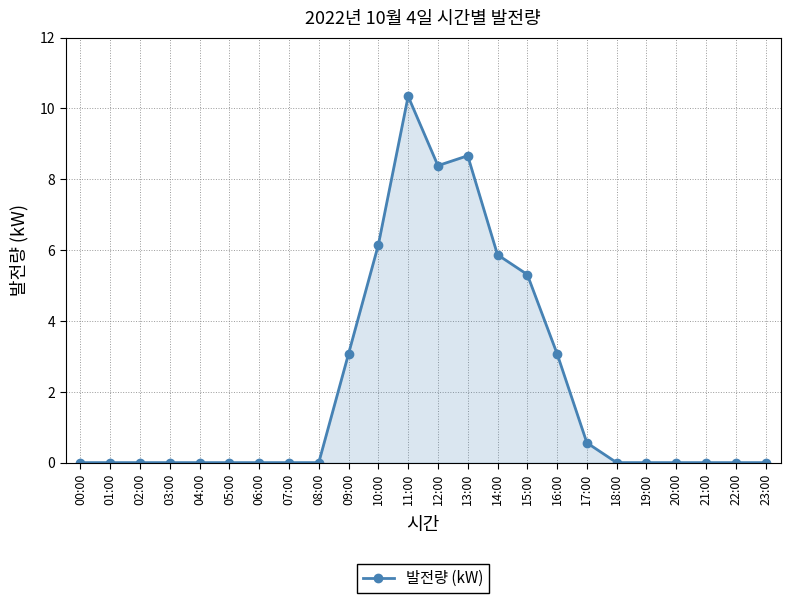

What is the label of the 5th point from the right?

19:00